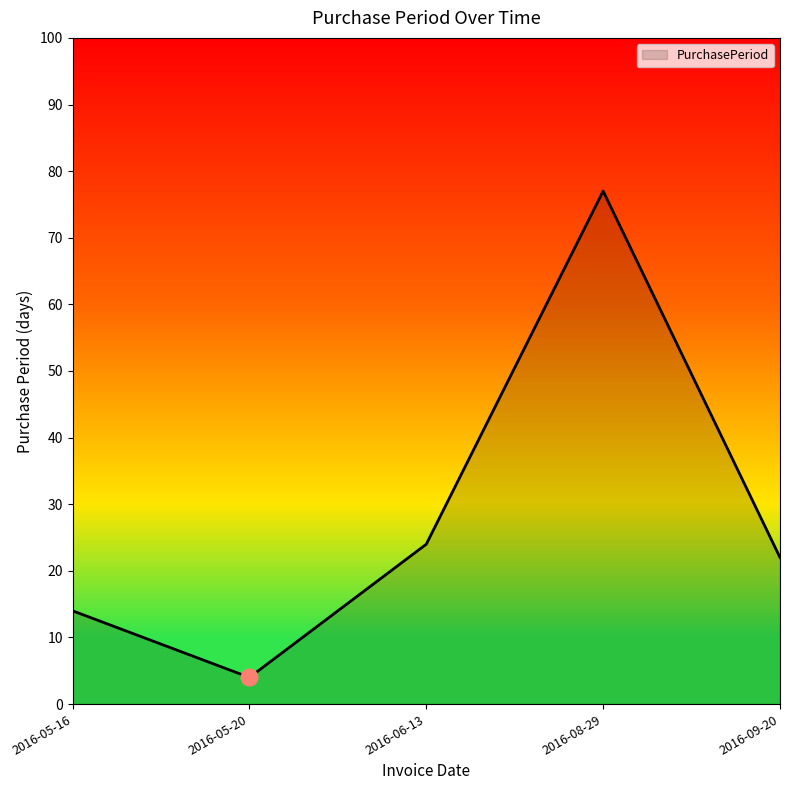

What is the difference between the second highest and minimum values?

20